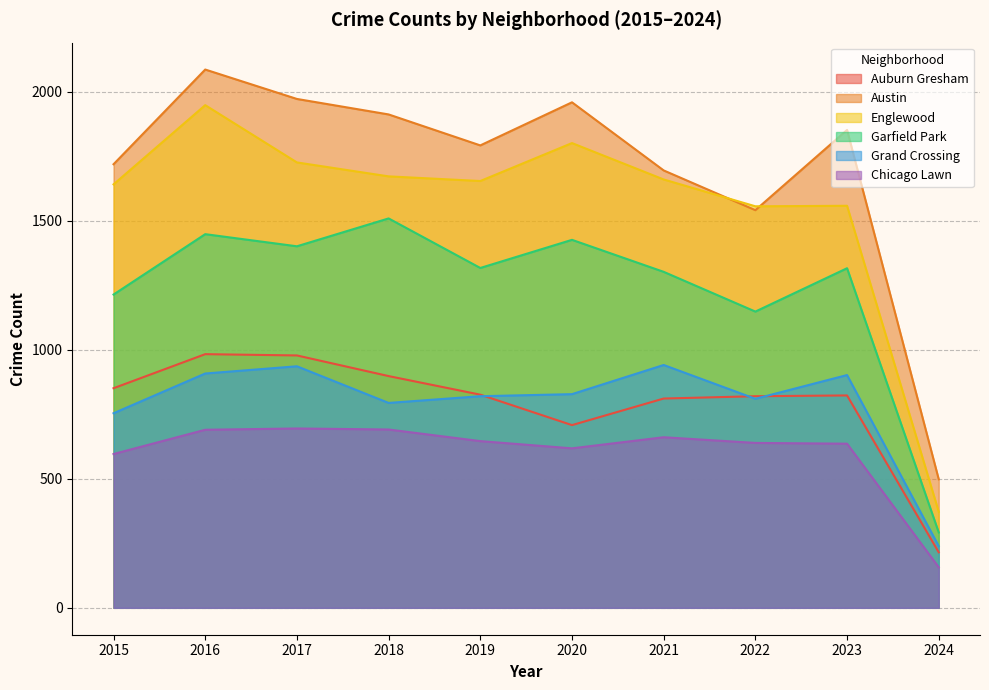

How many distinct data groups are displayed?

6